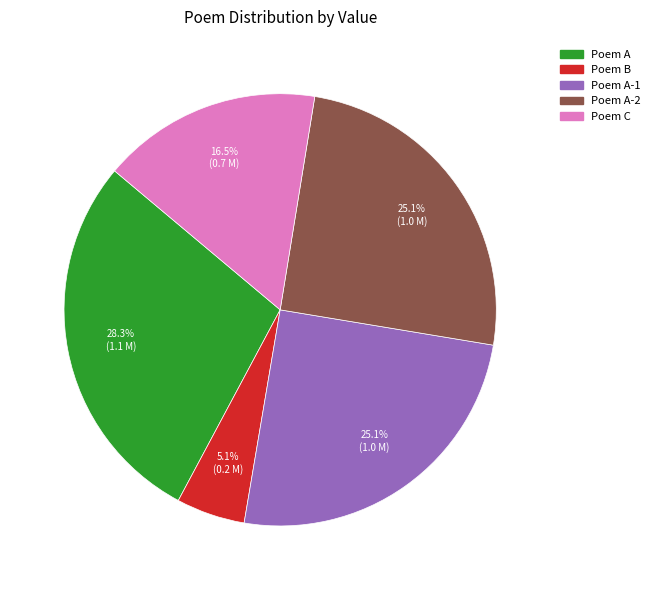

What portion of the pie excludes Poem A-2?

74.9%